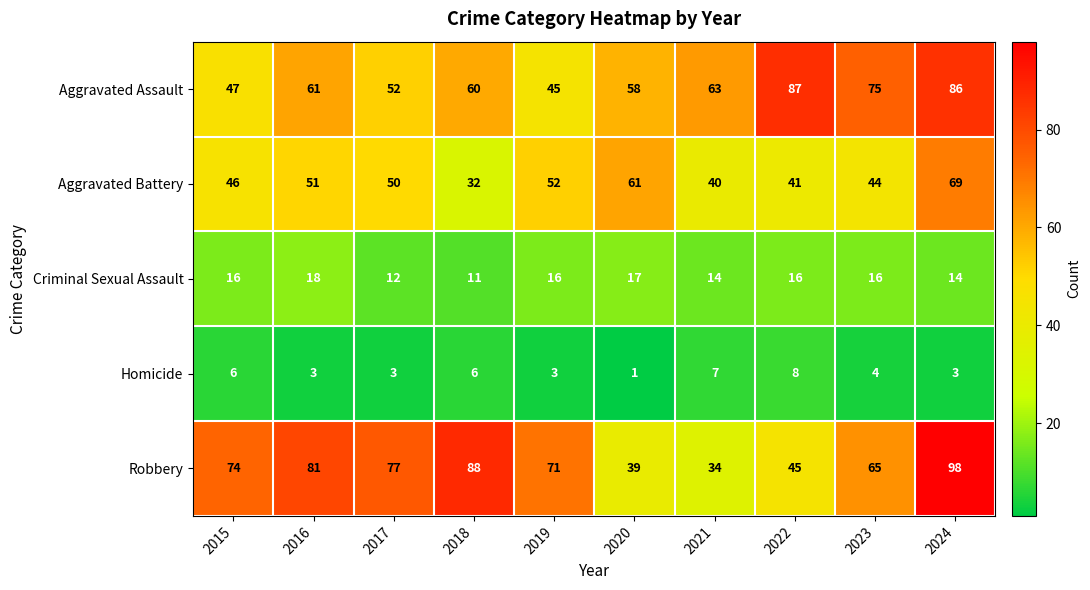

What is the total value across all series at 2023?

204